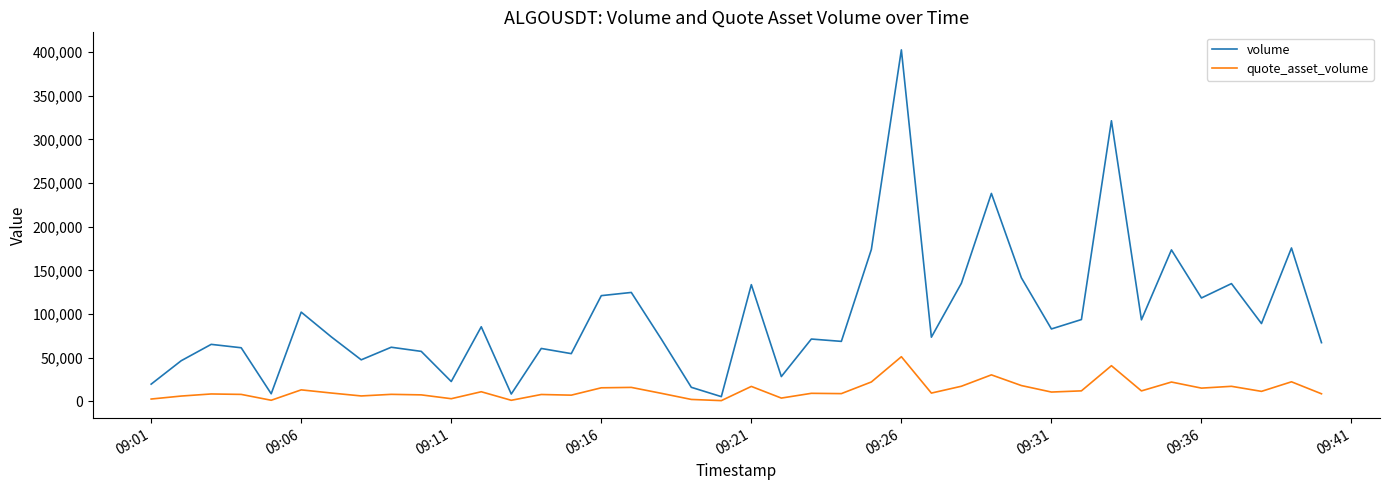

Rank the series by their average value, from highest to lowest.

volume, quote_asset_volume